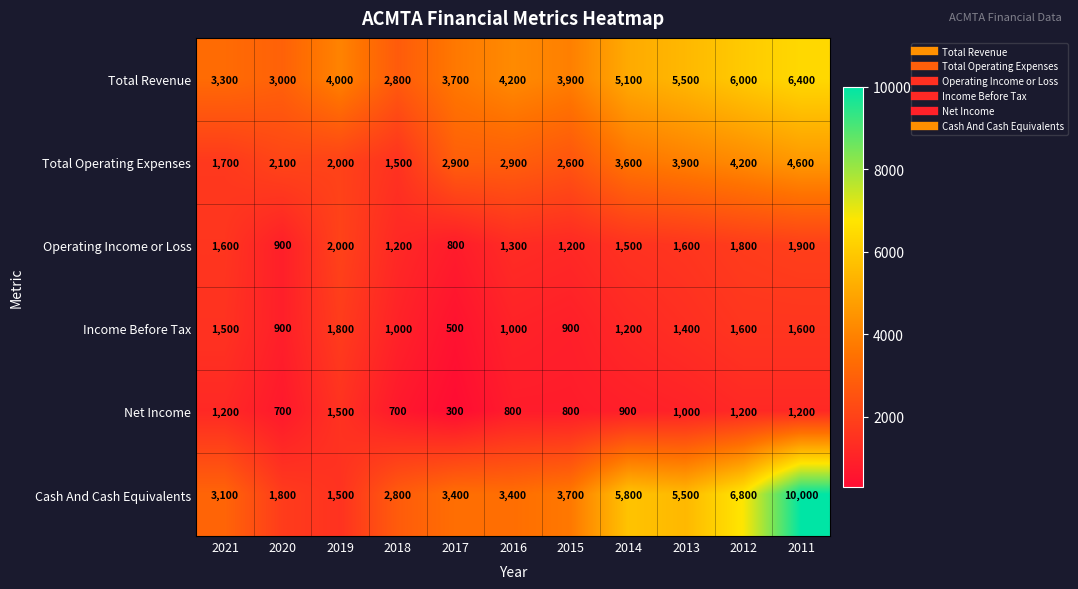

Where is Cash And Cash Equivalents nearest to the value 5750?

2014